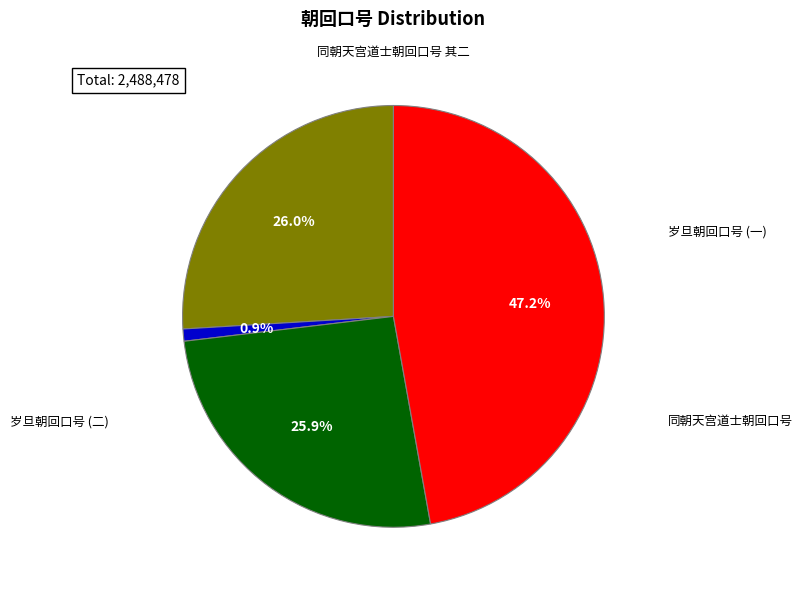

Is there a majority slice in this chart?

No